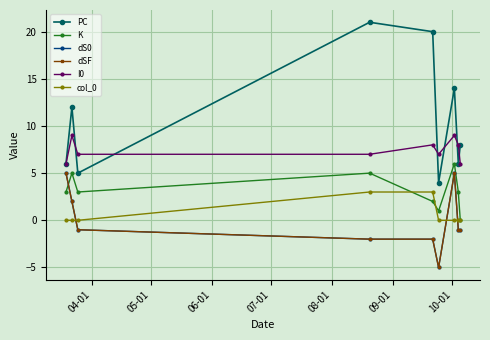

Which series has the widest spread of values?

PC